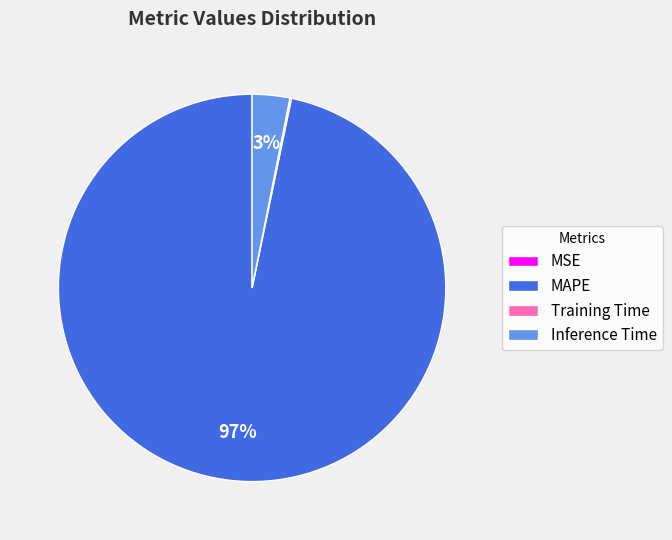

Which category has the biggest portion of the pie?

MAPE